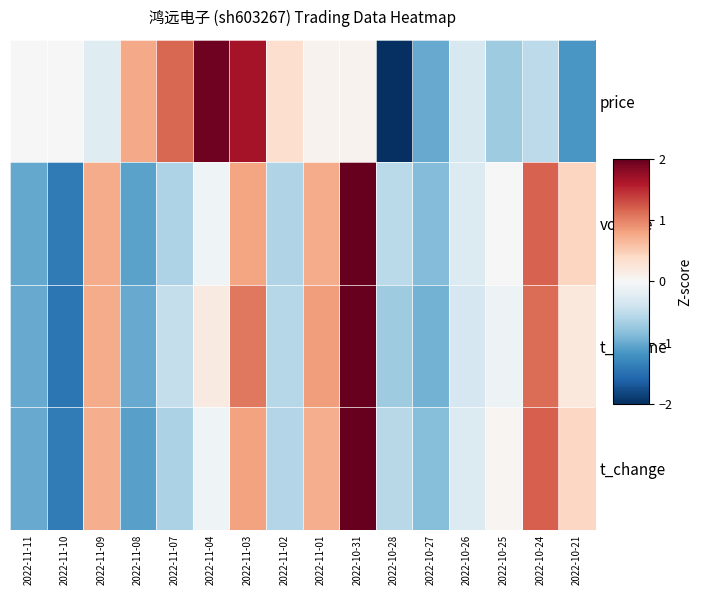

Which category has the highest value across all series?

2022-10-31